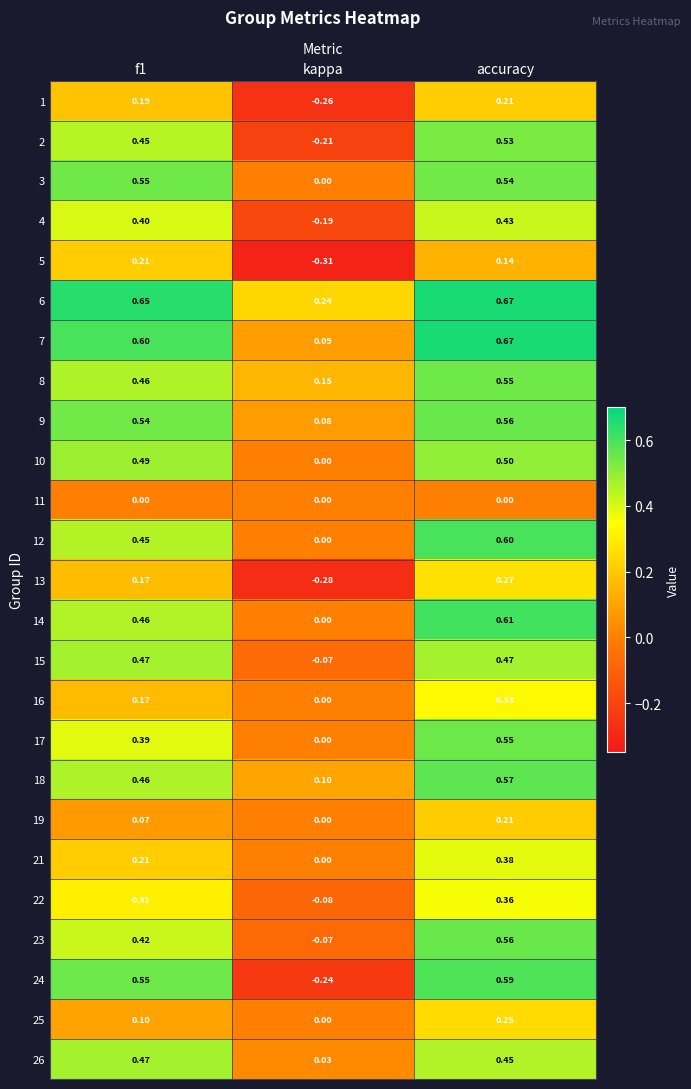

Where is 25 nearest to the value 0?

kappa